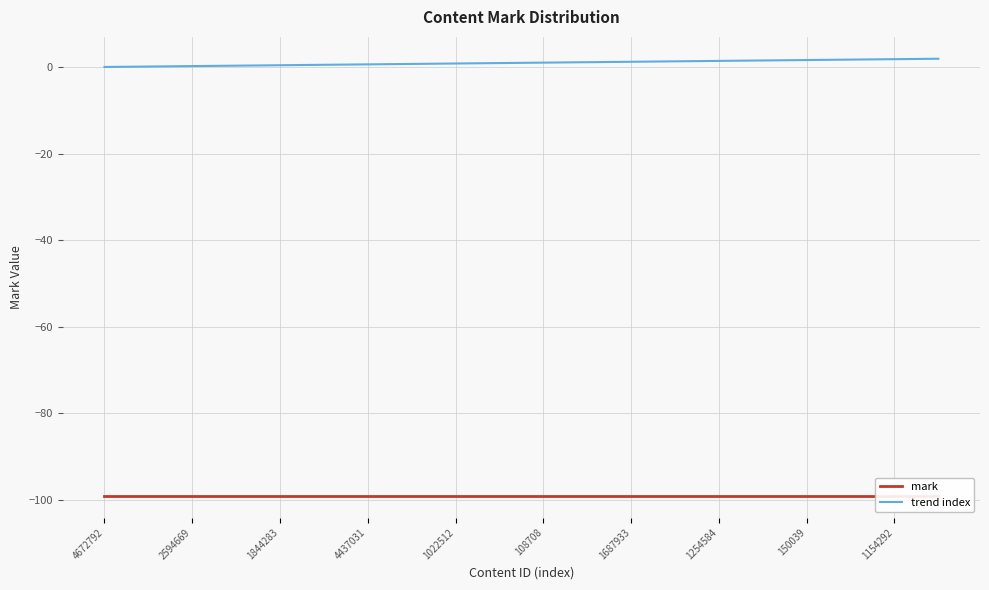

Reading left to right, list all the values displayed in this chart.

mark: -99.0	-99.0	-99.0	-99.0	-99.0	-99.0	-99.0	-99.0	-99.0	-99.0	-99.0	-99.0	-99.0	-99.0	-99.0	-99.0	-99.0	-99.0	-99.0	-99.0
trend index: 0.0	0.1	0.2	0.3	0.4	0.5	0.6	0.7	0.8	0.9	1.0	1.1	1.2	1.3	1.4	1.5	1.6	1.7	1.8	1.9